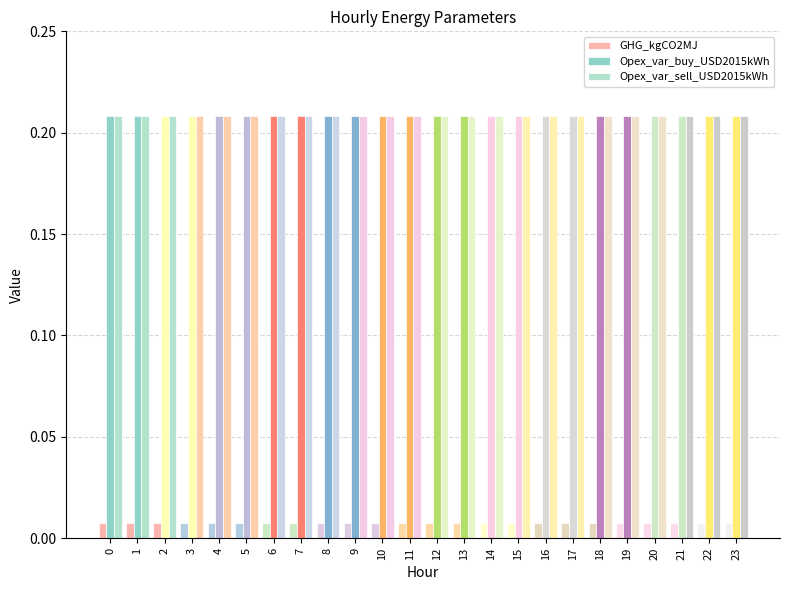

How many bars are there in each group?

3